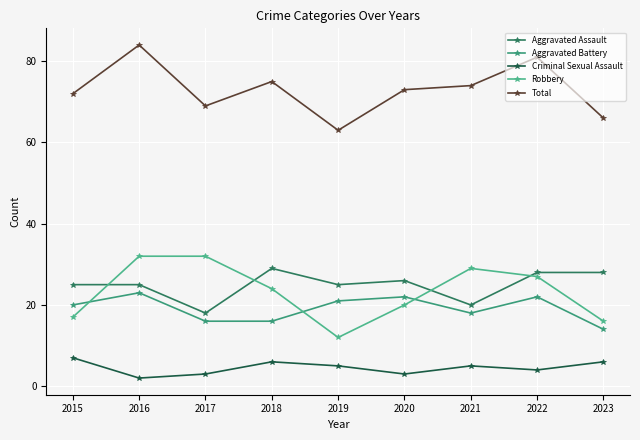

Which series has the largest total across all categories?

Total